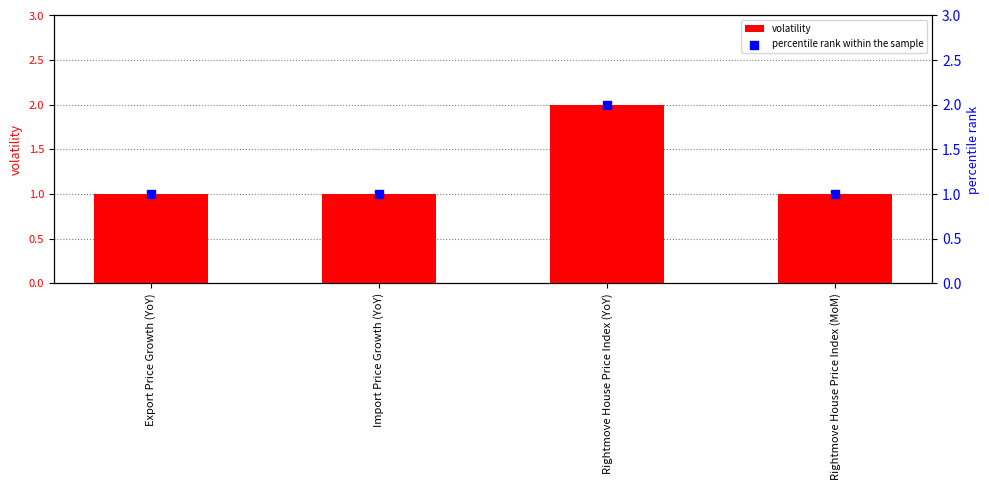

What are all the series names shown in the legend?

volatility, percentile rank within the sample